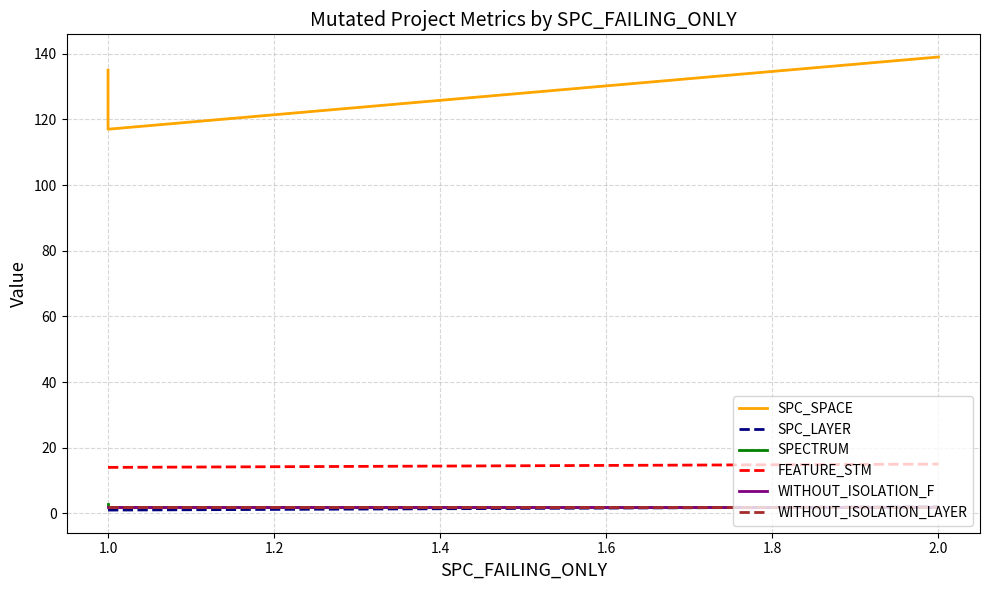

Does the chart display data point markers on the line(s)?

No